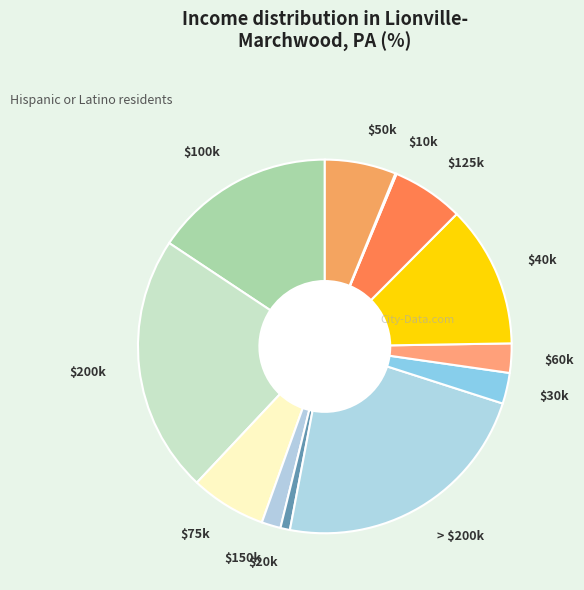

Is it true that $40k is 2% of the pie?

False